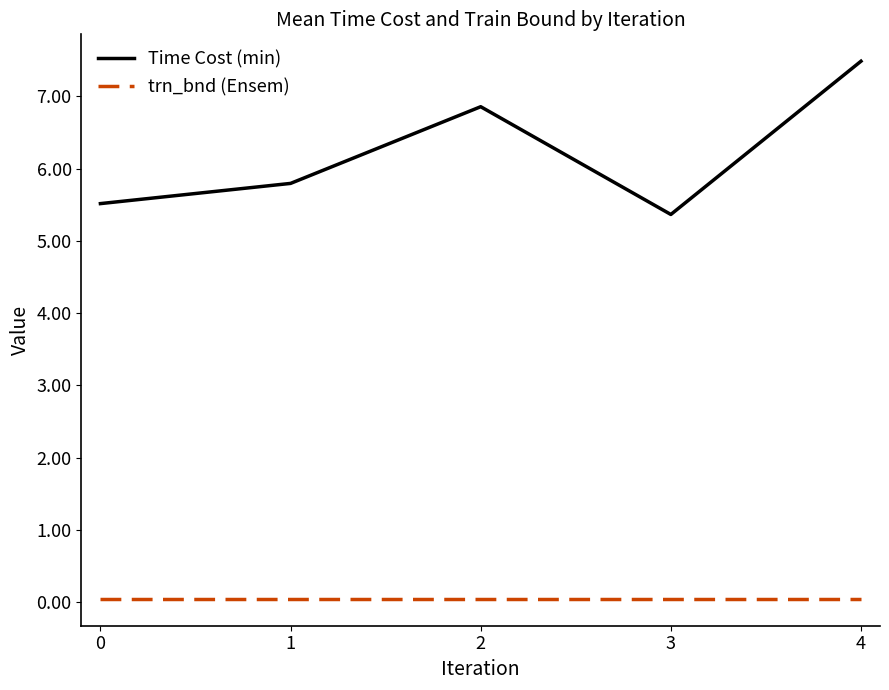

Does the chart have visible grid lines?

No